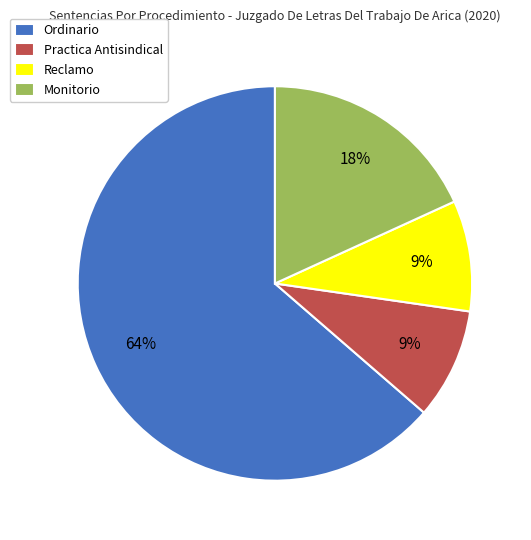

Do Reclamo and Practica Antisindical together represent more than half of the pie?

No